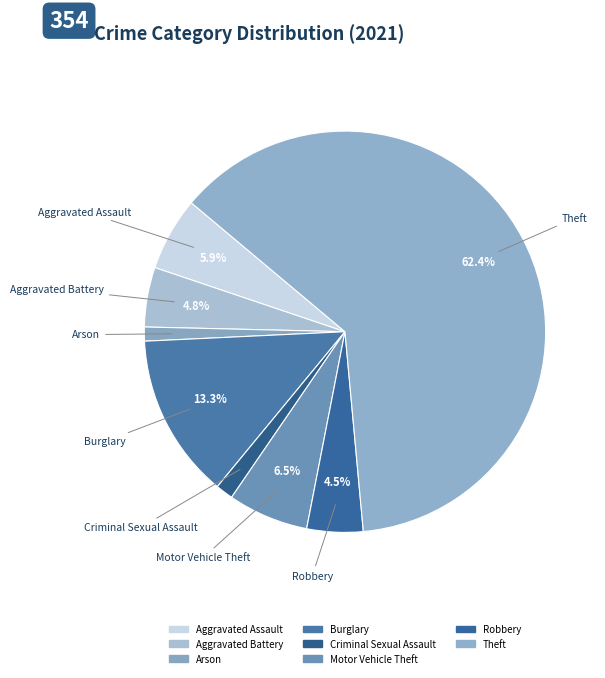

Count the number of slices in the pie.

8